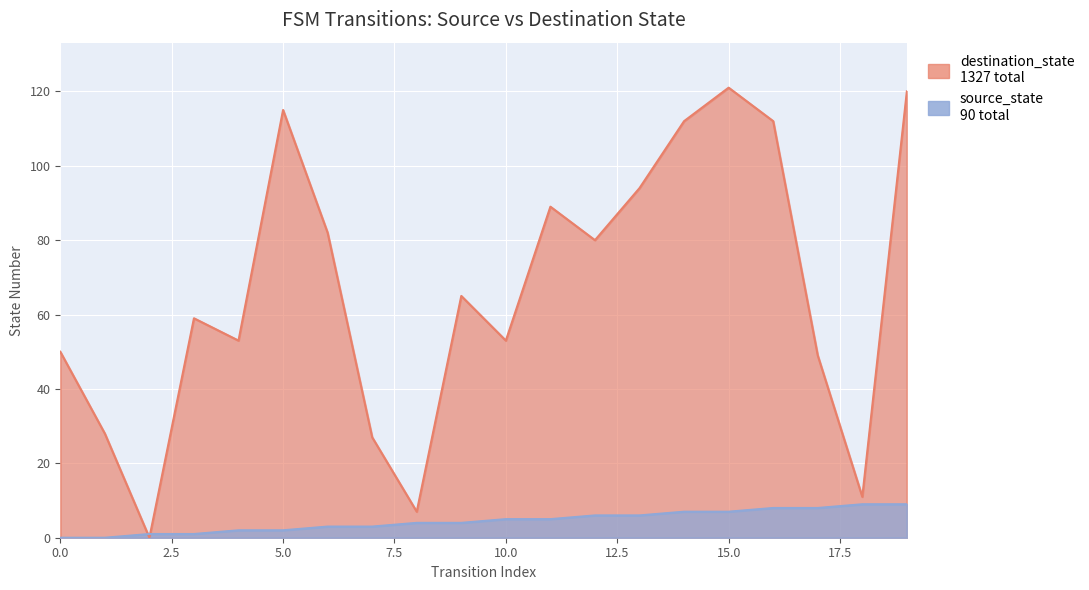

What is the value of the destination_state point at the 2nd from the left?

28